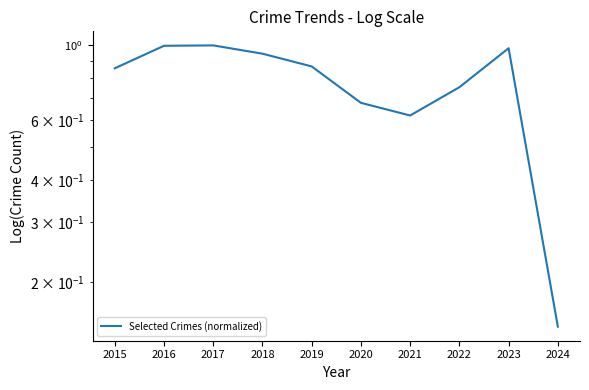

Which category has the lowest value across all series?

2024